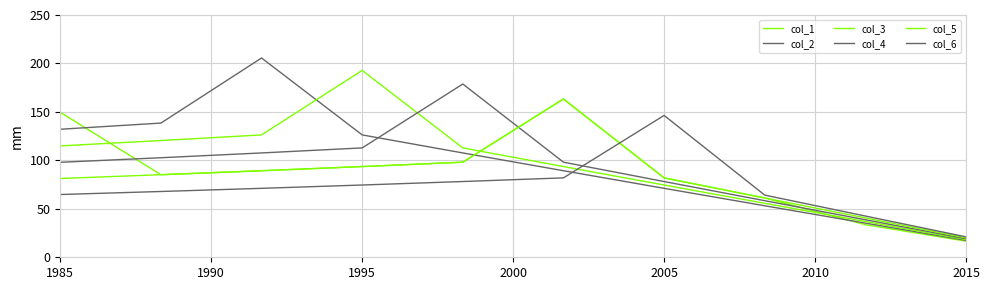

Which series has the largest total across all categories?

col_2